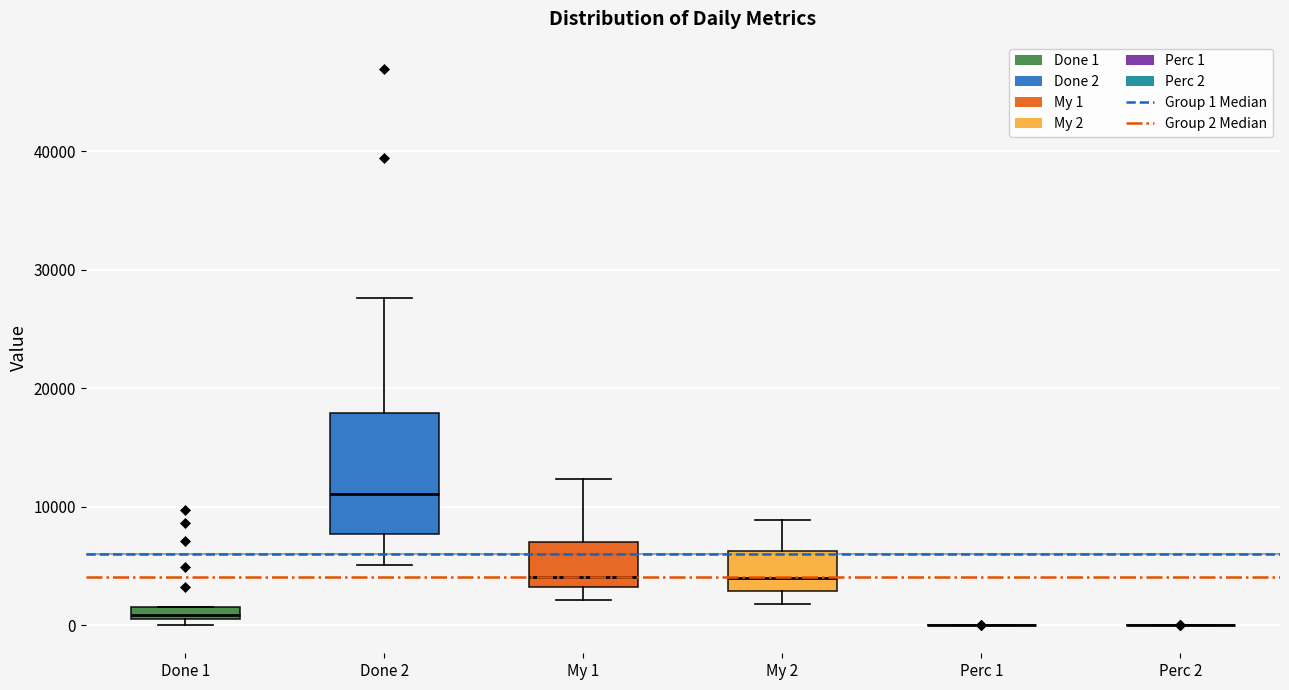

Comparing the boxes themselves (not the whiskers), which one is the tallest?

Done 2